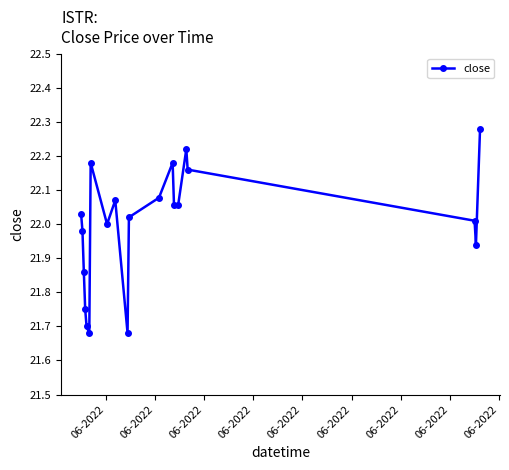

How many interior local peaks (higher than both neighbors) does the data have?

4